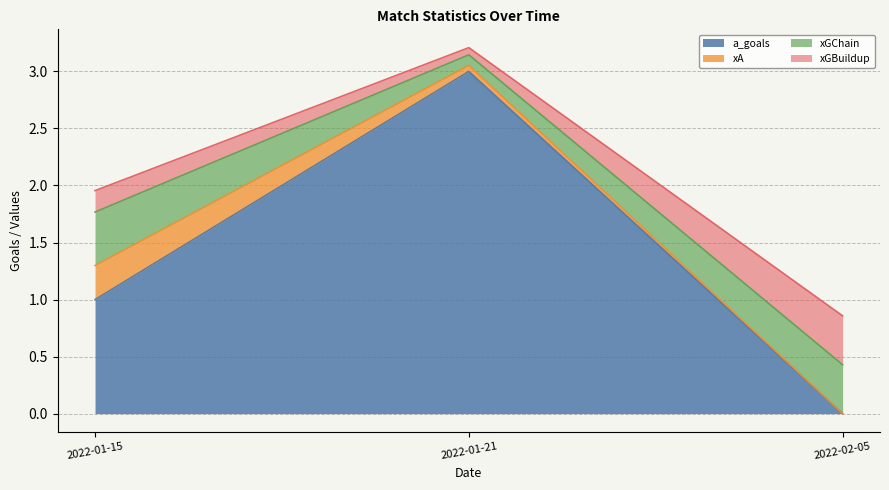

What are all the series names shown in the legend?

a_goals, xA, xGChain, xGBuildup